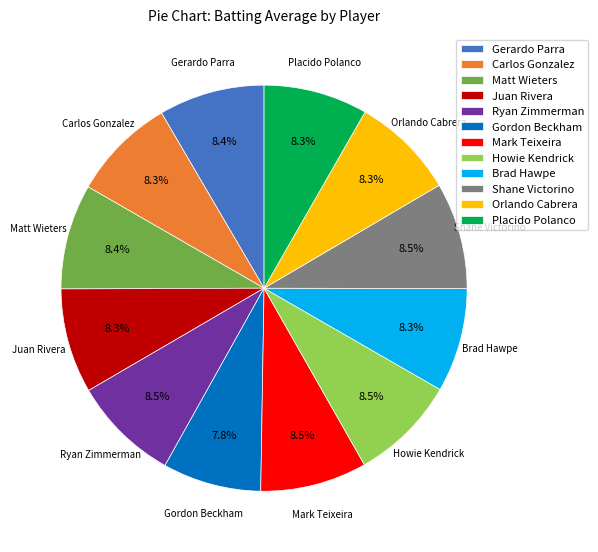

To the nearest percent, what portion does Juan Rivera represent?

8%